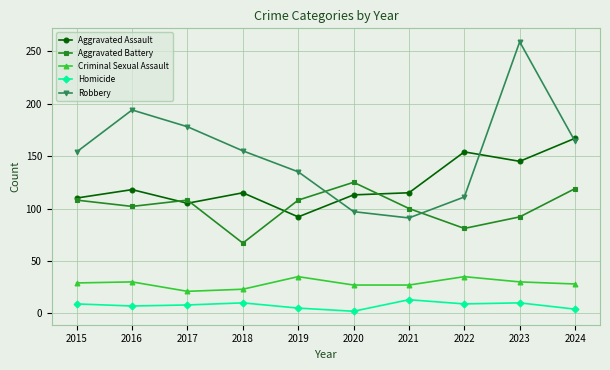

At which category is the sum across all series the highest?

2023